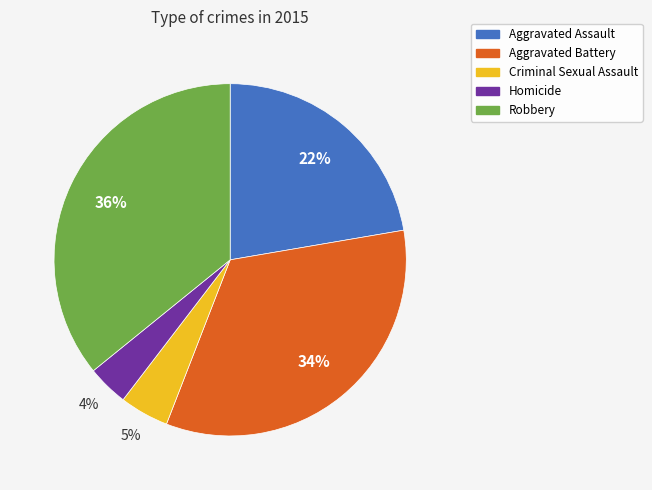

Is Aggravated Assault the majority of the pie?

No